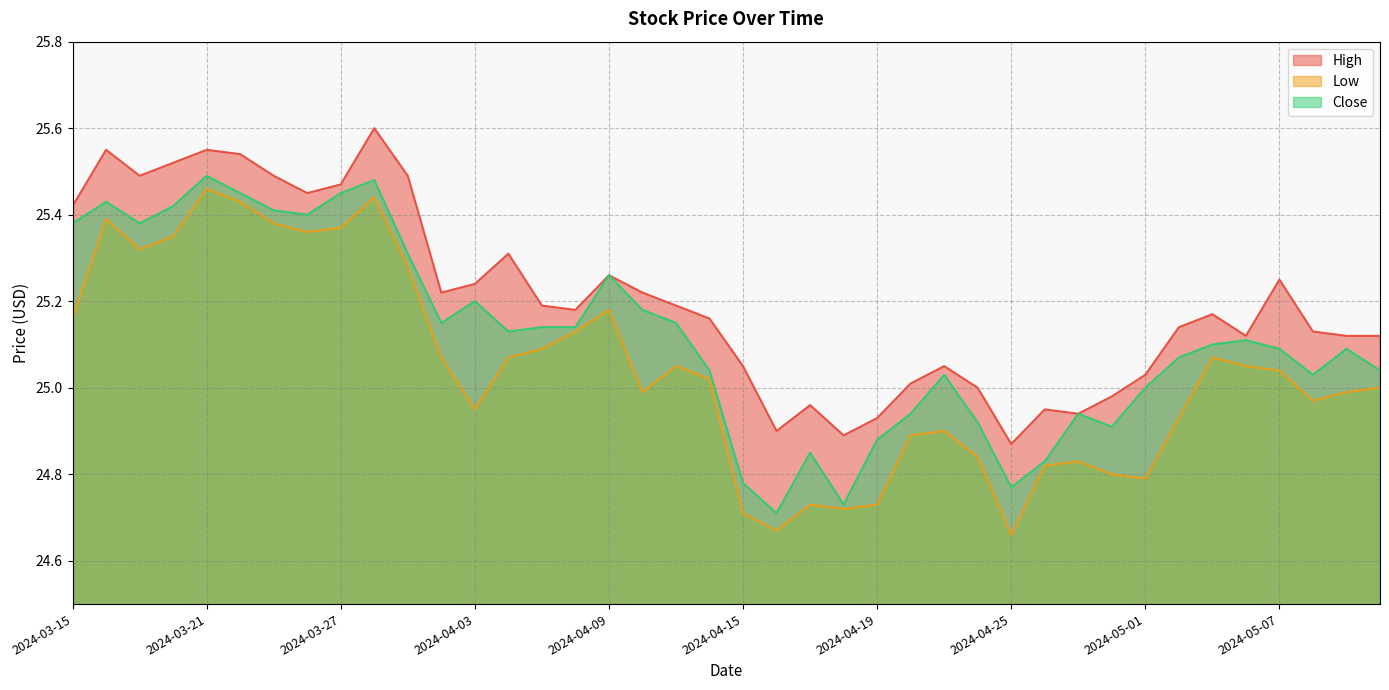

The Low series shows 6.1 at 2024-03-26. True or false?

False